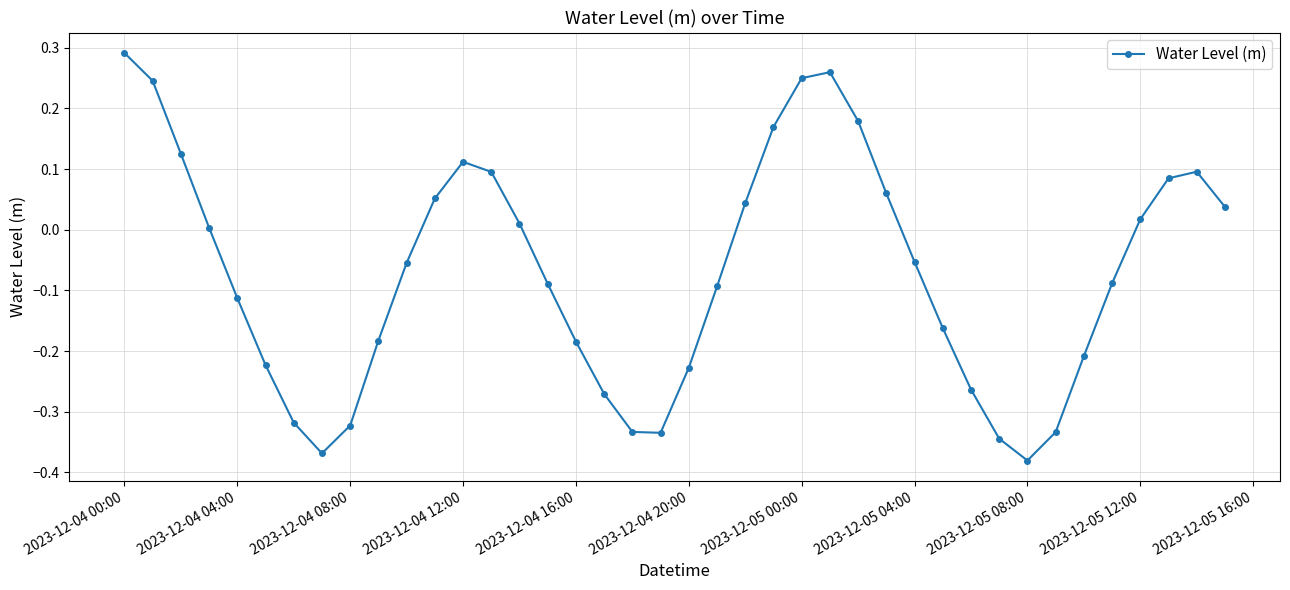

How many interior local peaks (higher than both neighbors) does the data have?

3